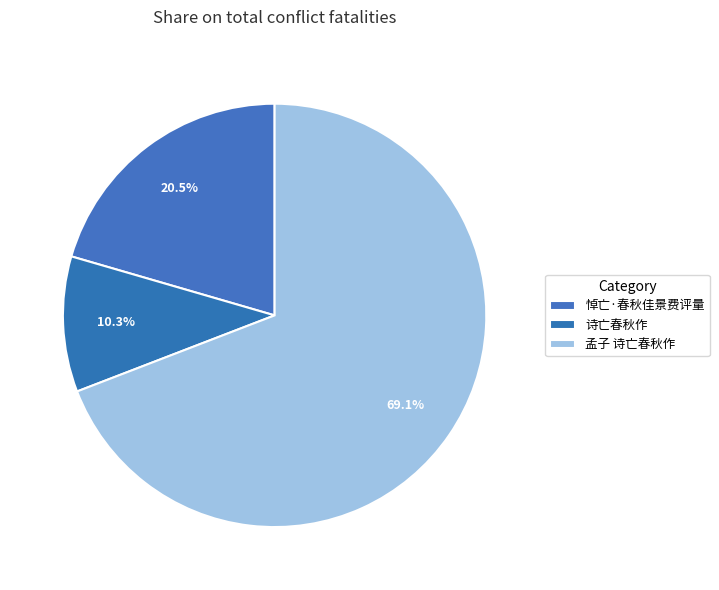

Is there any slice that represents more than half of the pie?

Yes